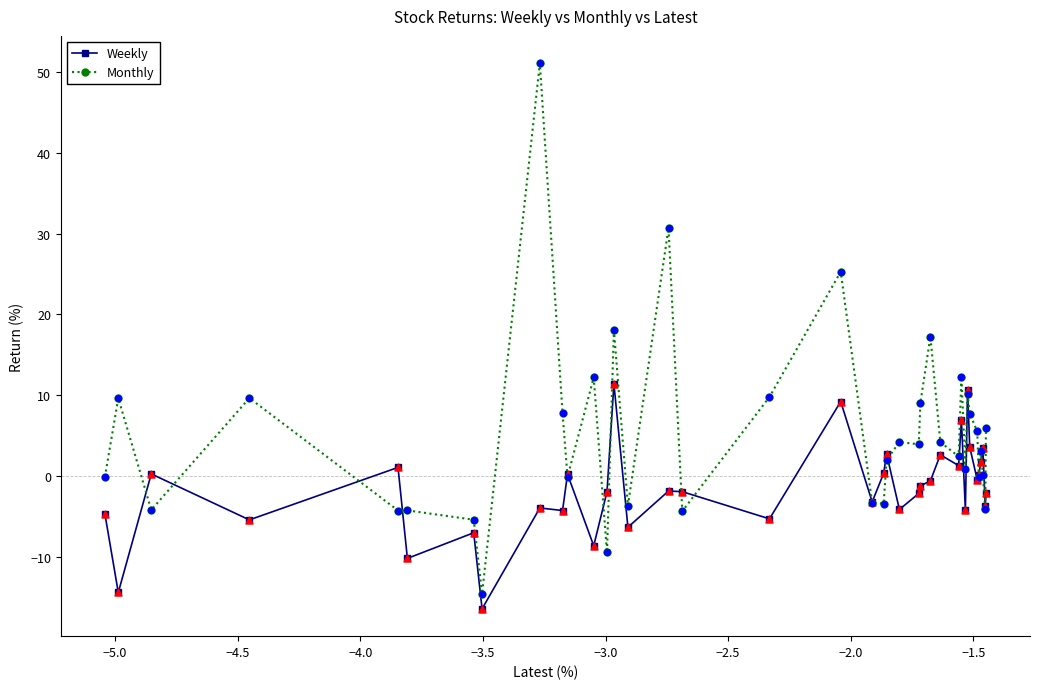

Which series has the largest total across all categories?

Monthly